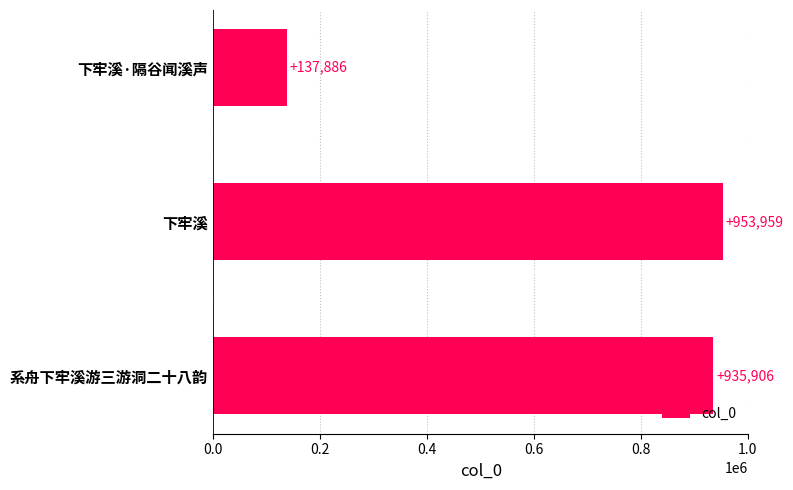

What is the value of the 3rd bar from the top?

935906